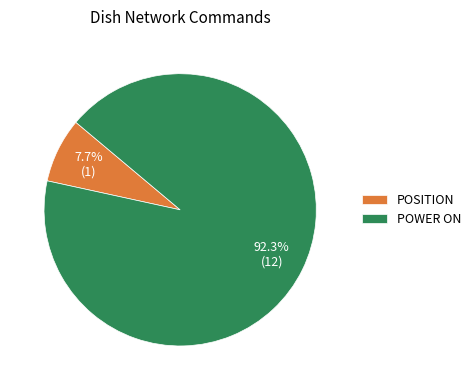

Approximately how many times larger is the value at POSITION compared to POWER ON?

0.1